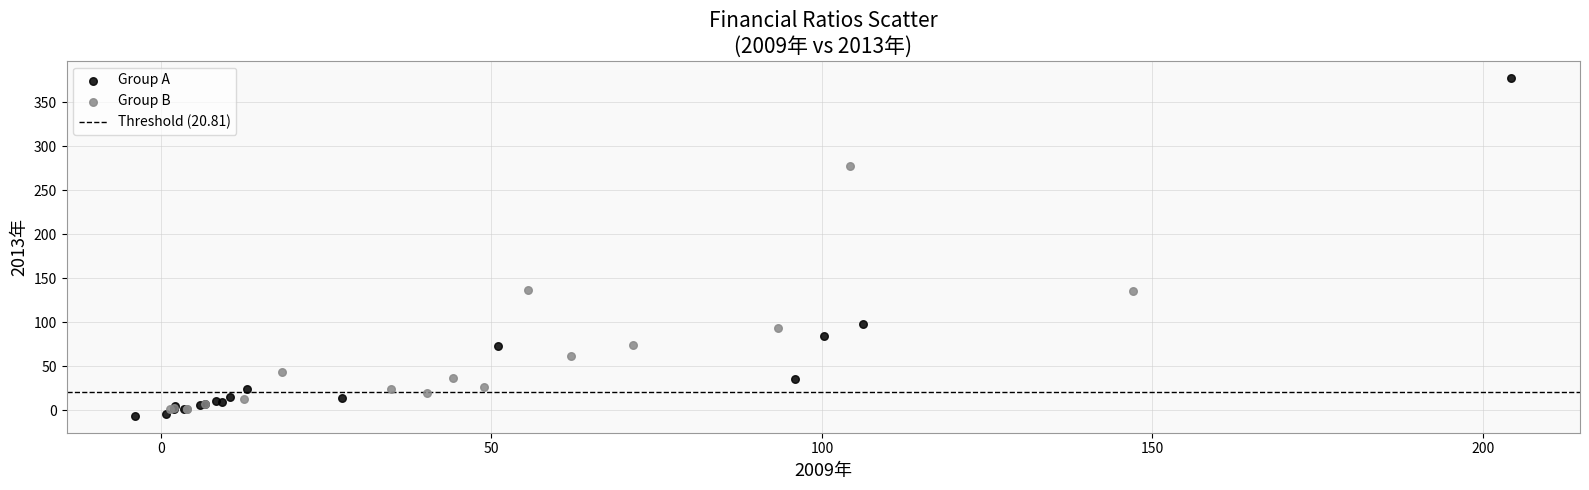

Which series reaches the maximum Y coordinate?

Group A